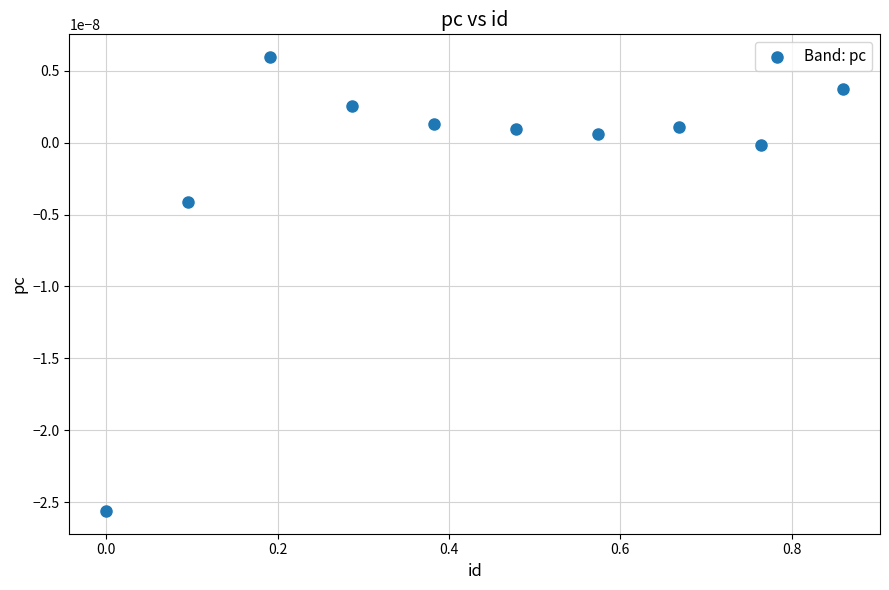

What is the average X value?

0.4